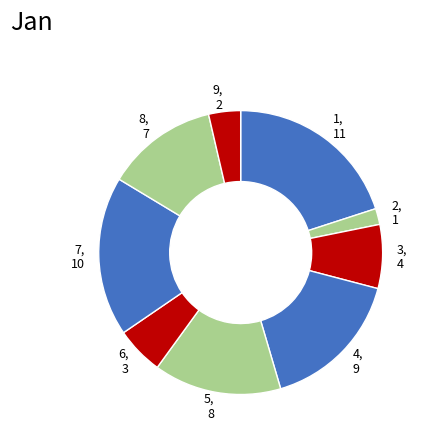

Is the sum of 7 and 5 greater than half?

No